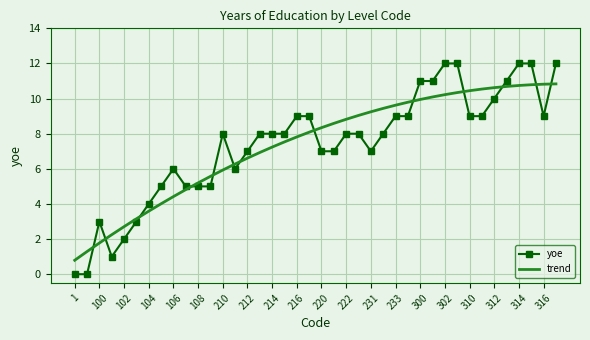

True or false: yoe and trend intersect in this chart.

True